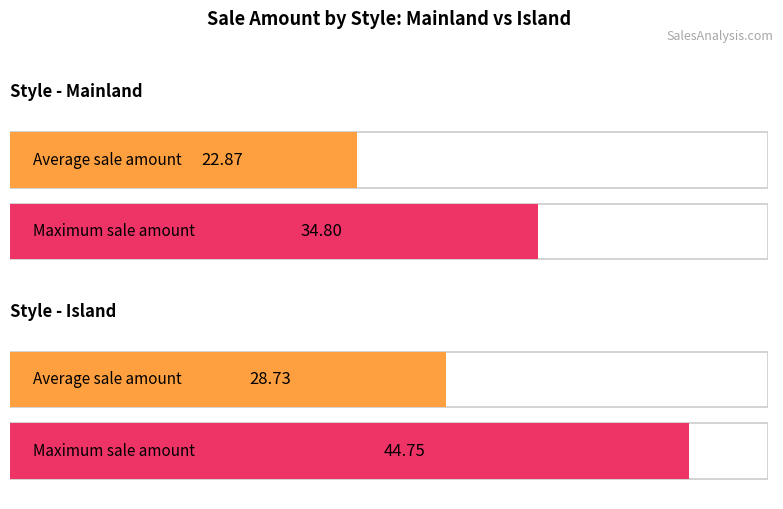

Is the value of Average Sale Amount at Mainland greater than the value of Maximum Sale Amount at Island?

No